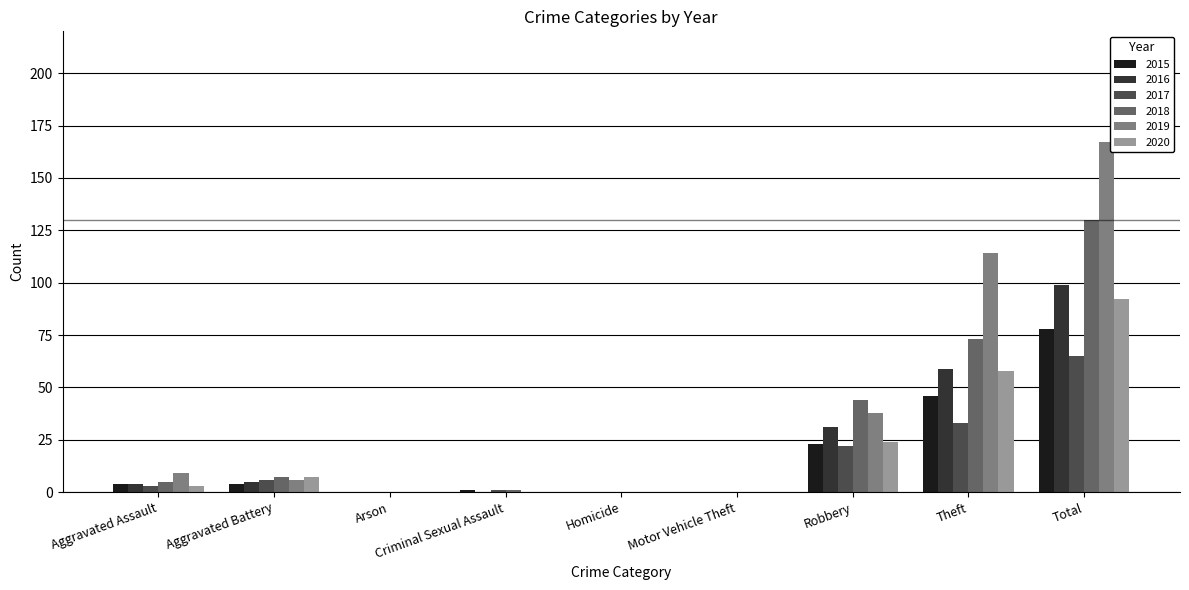

Are the bars horizontal?

No